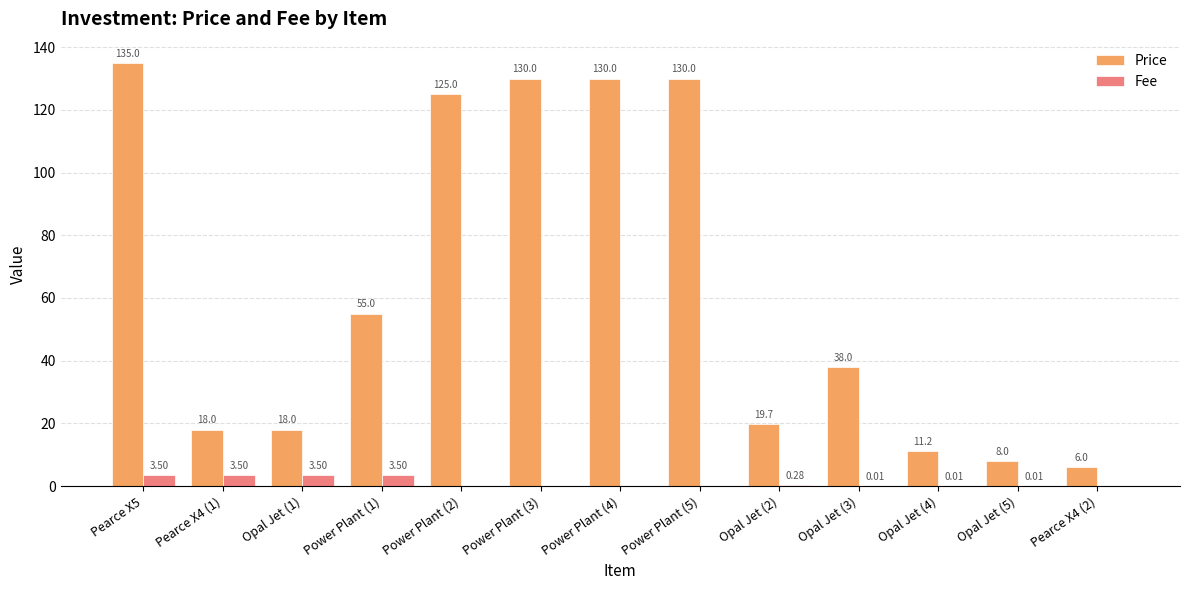

What value does the Price series have at Power Plant (3)?

130.0